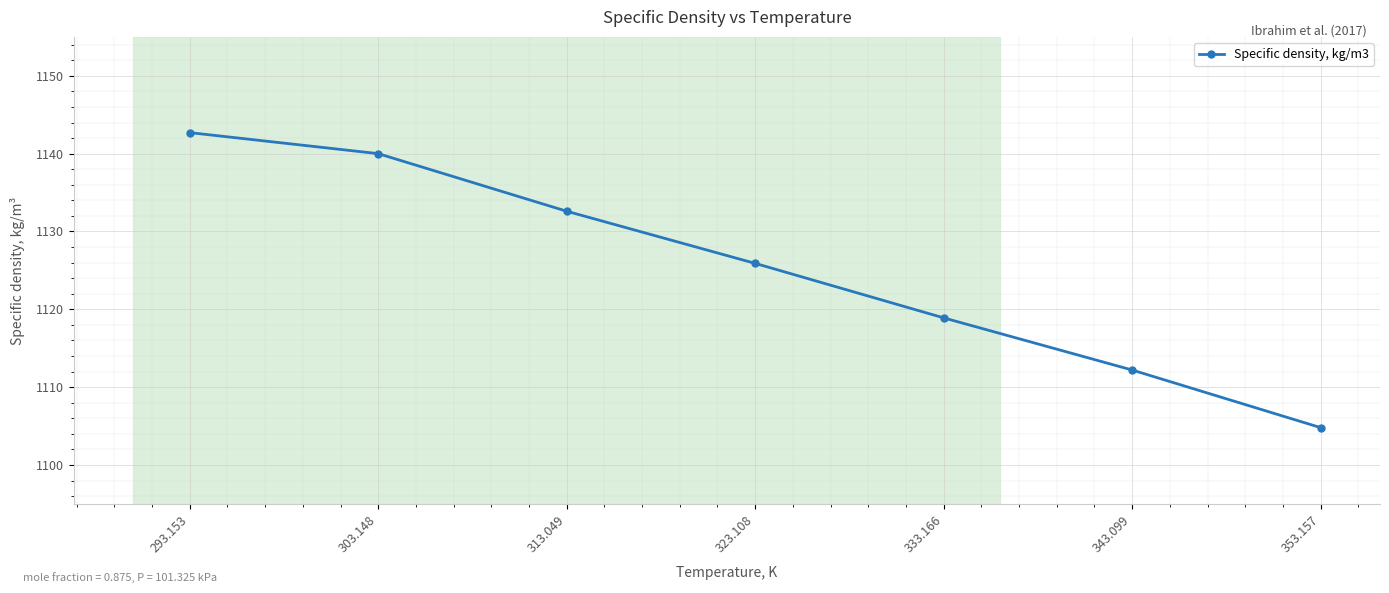

How many distinct data groups are displayed?

1